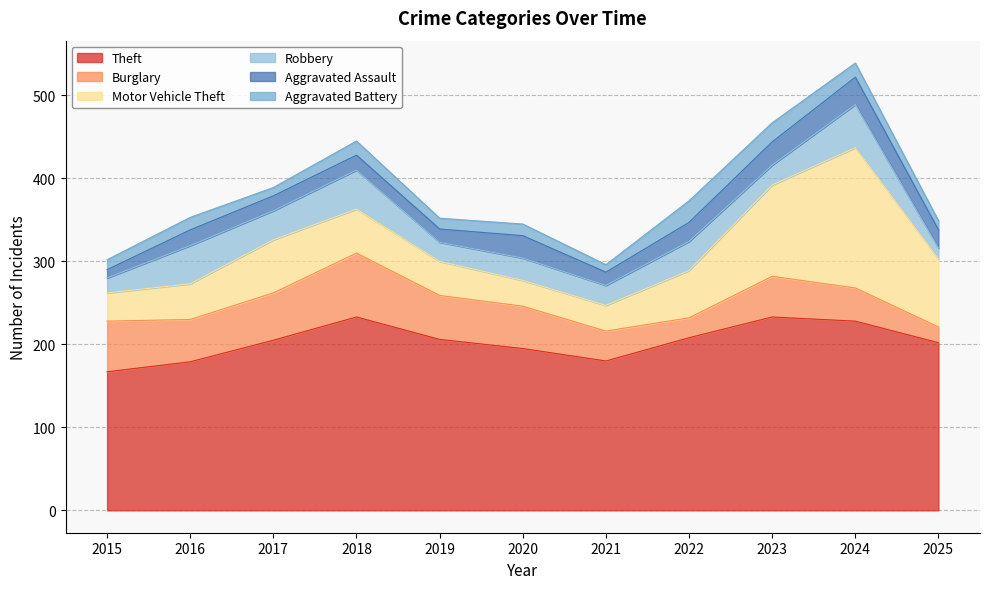

How many lines are shown in the chart?

6